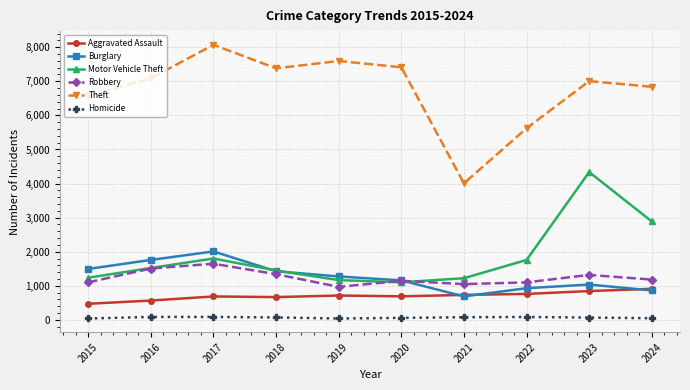

Is the value of Aggravated Assault at 2023 greater than the value of Homicide at 2018?

Yes